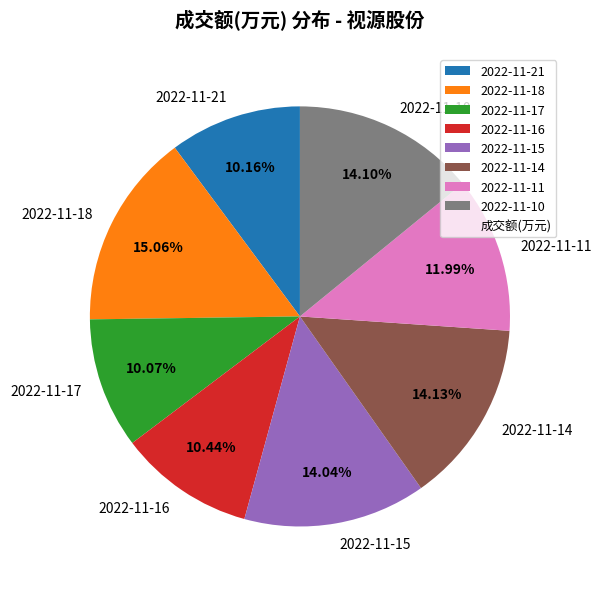

What is the total percentage of 2022-11-18 and 2022-11-11?

27.1%